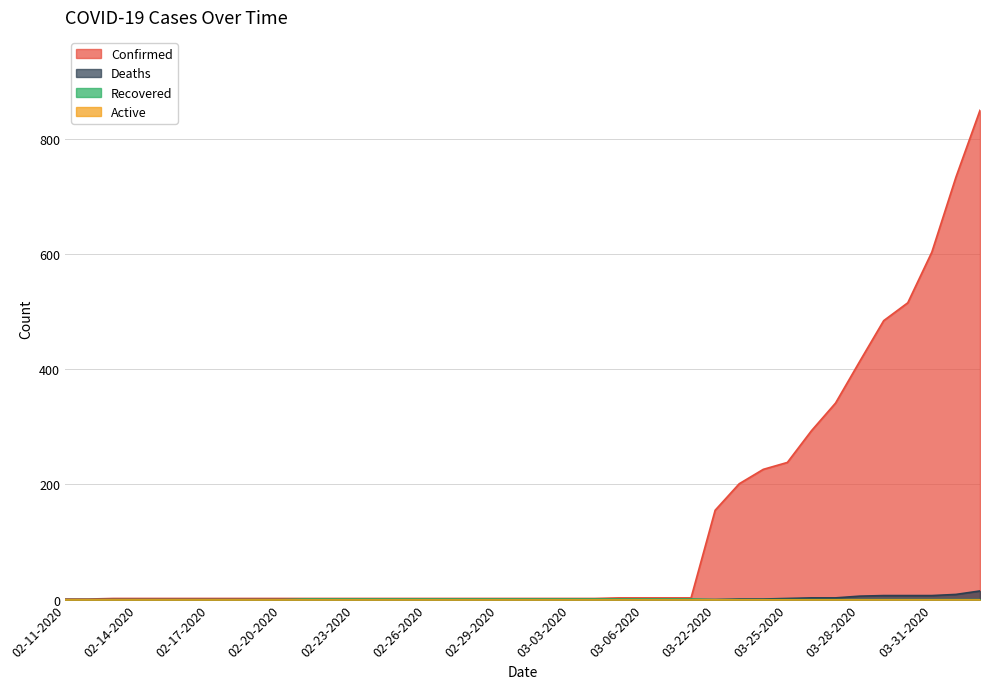

Which series has the largest total across all categories?

Confirmed